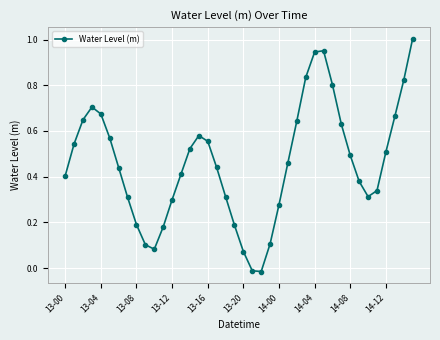

True or false: there are more than 1 points higher than both neighbors.

True